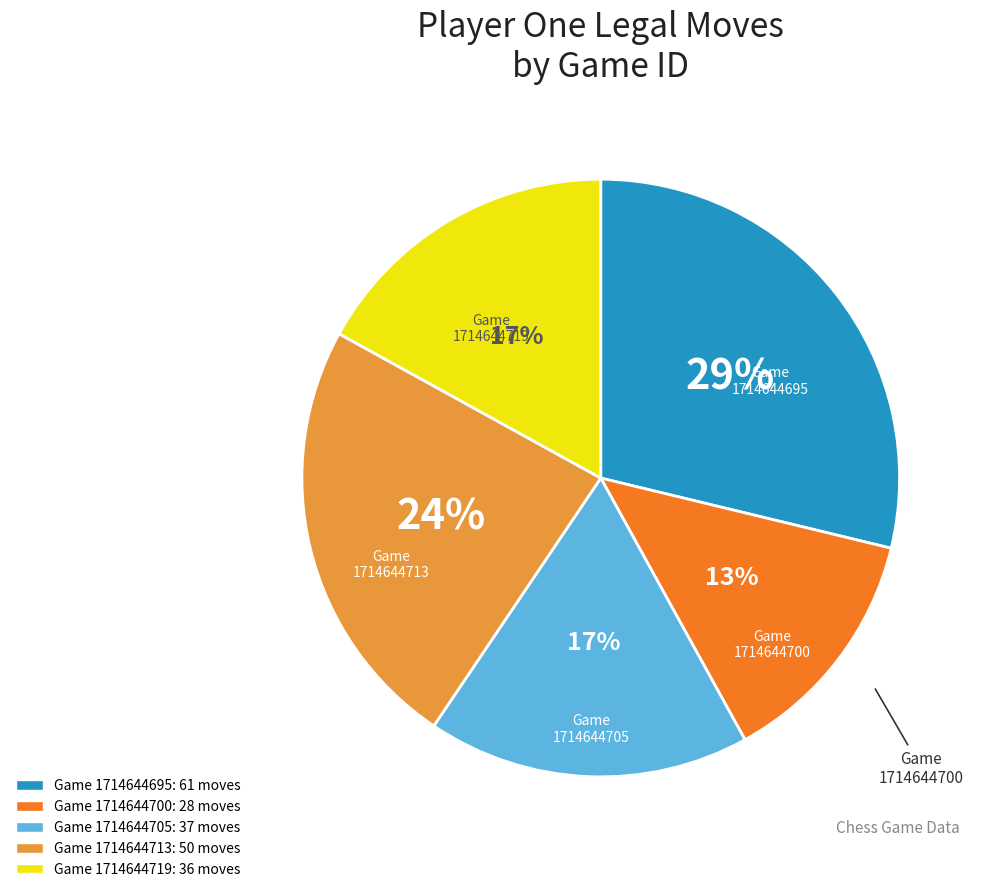

To the nearest percent, what is the difference between the Game 1714644700 and Game 1714644719 slice percentages?

4%